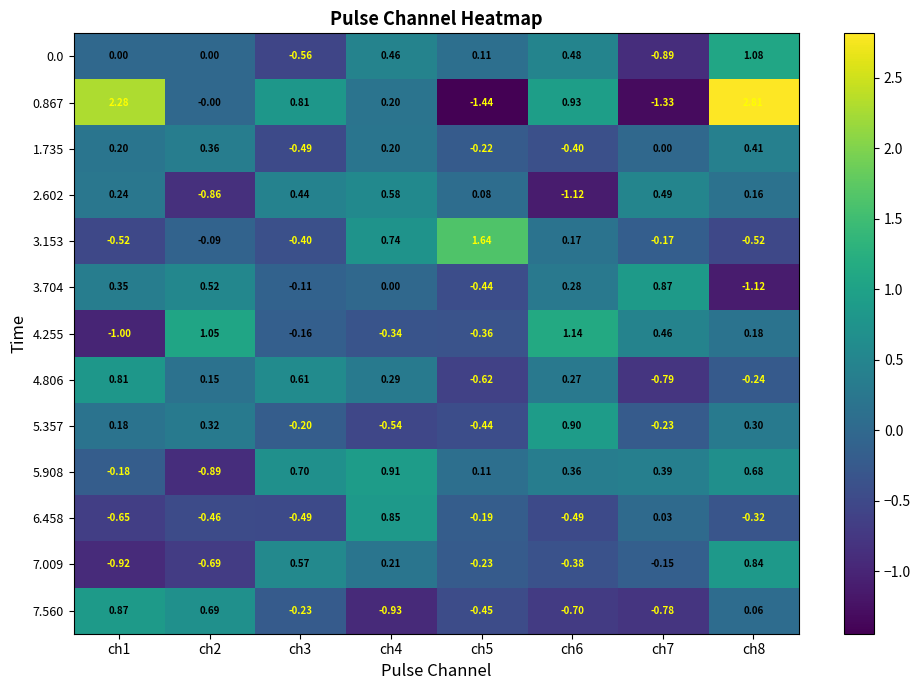

Is the value of 2.602 at ch6 greater than the value of 4.806 at ch8?

No